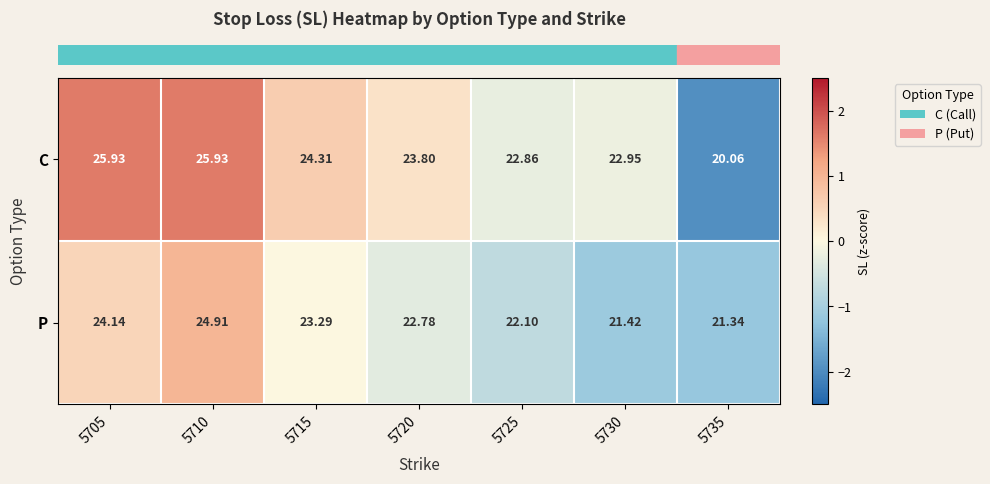

Between 5705 and 5725, which series saw the biggest shift?

C